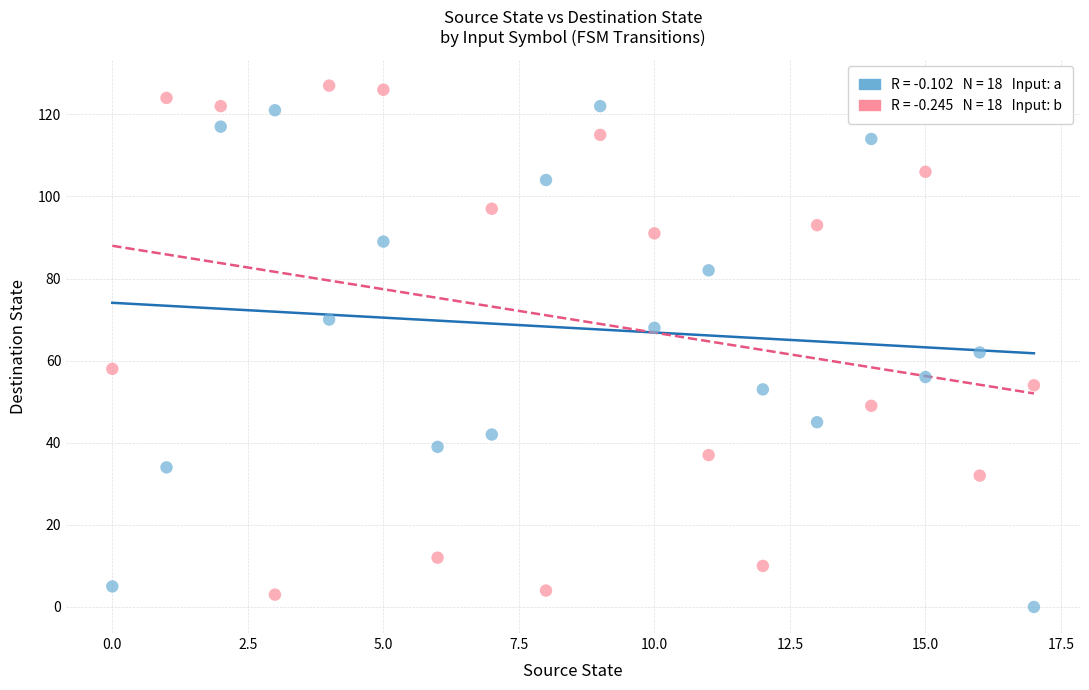

Across all data points, what is the range of Y values (max minus min)?

127